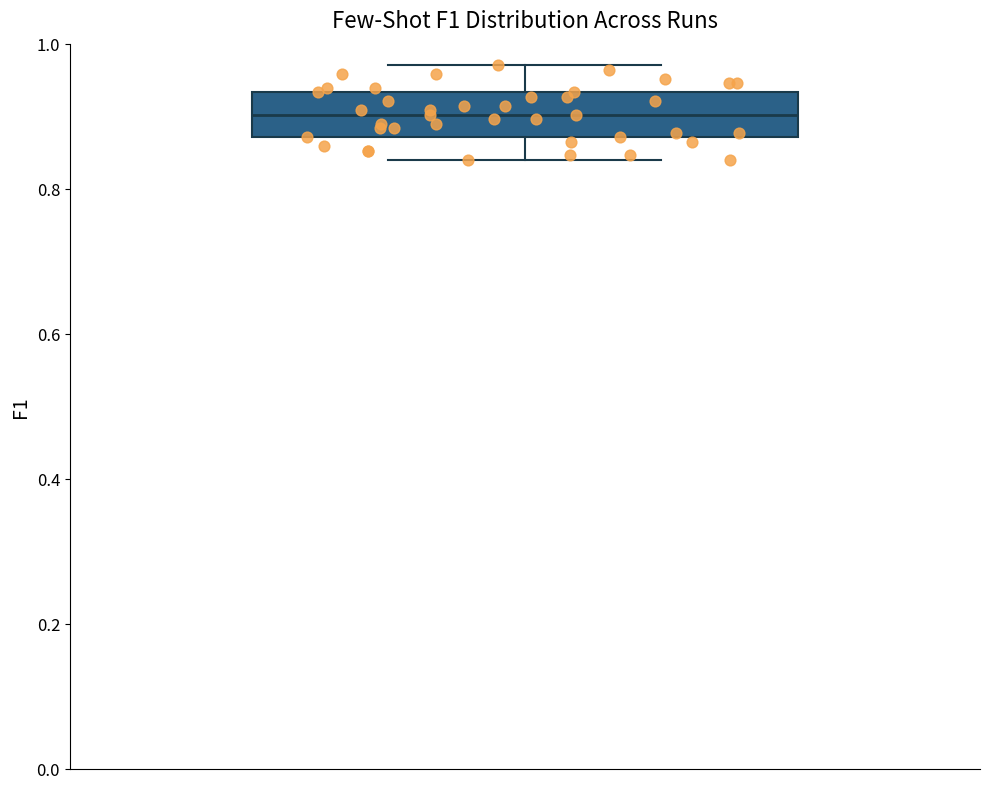

Where does the lower whisker of the box end on the y-axis? The values are not printed on the chart, so give them approximately, as read against the axis.

0.84